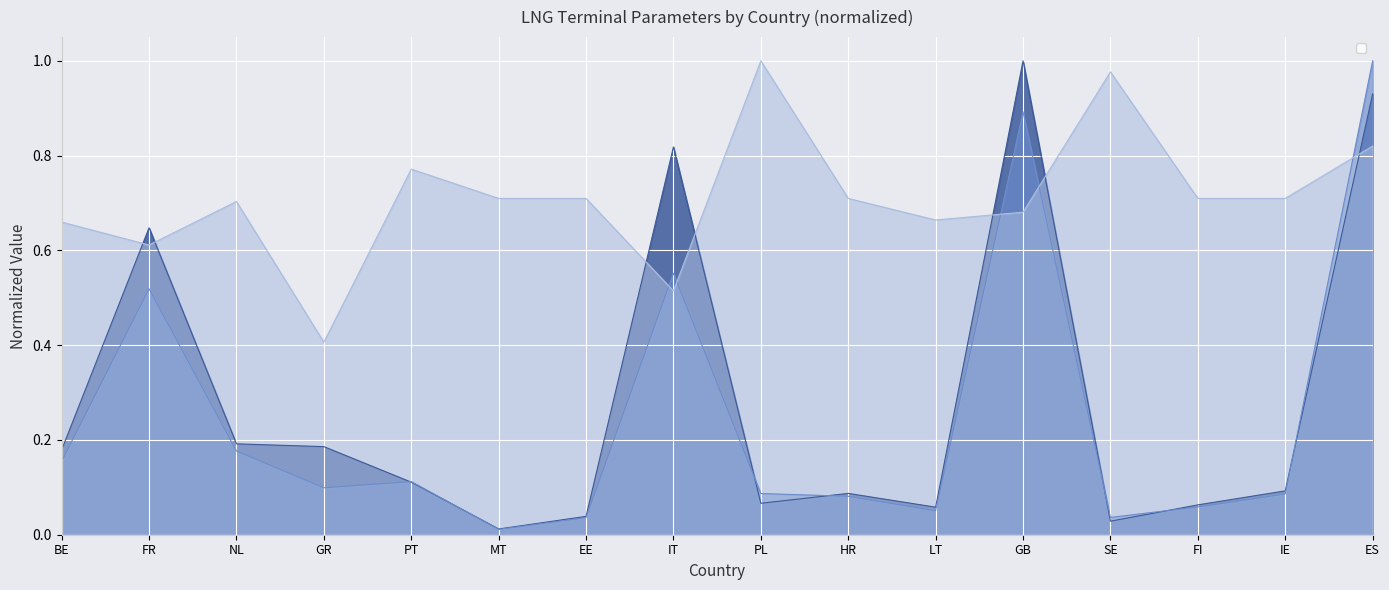

Rank the categories by _pmax value from highest to lowest.

GB, ES, IT, FR, NL, GR, BE, PT, IE, HR, PL, FI, LT, EE, SE, MT